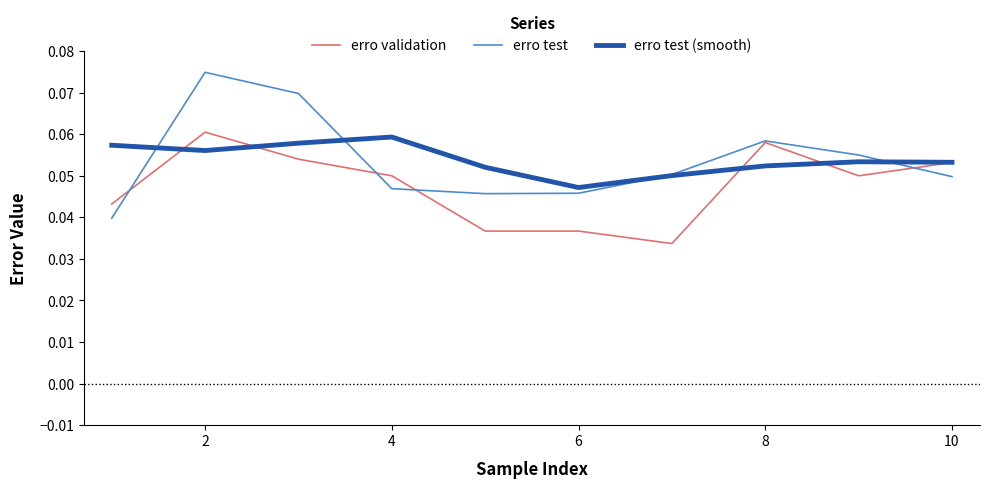

How many lines are shown in the chart?

3